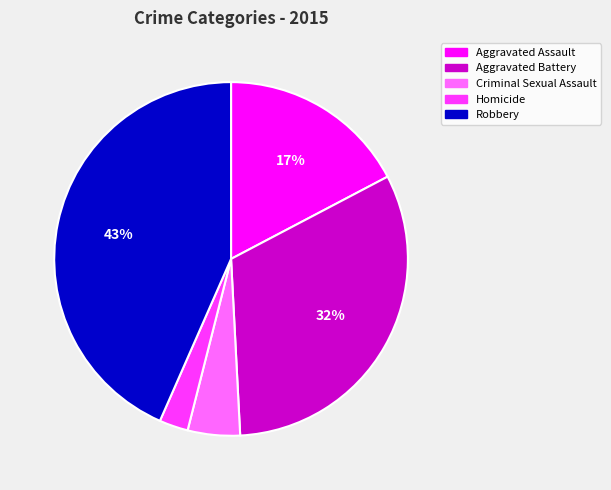

The Homicide slice represents 3% of the pie. True or false?

True